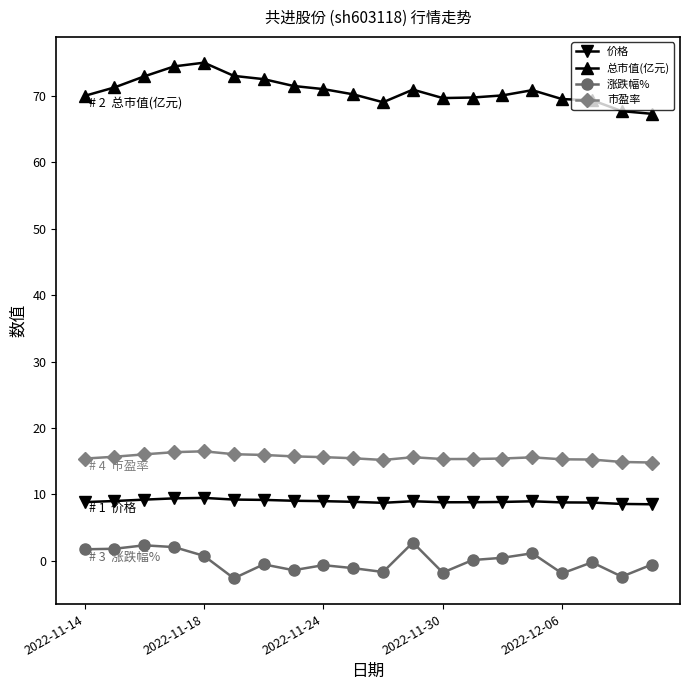

What is the maximum value for 涨跌幅%?

2.8